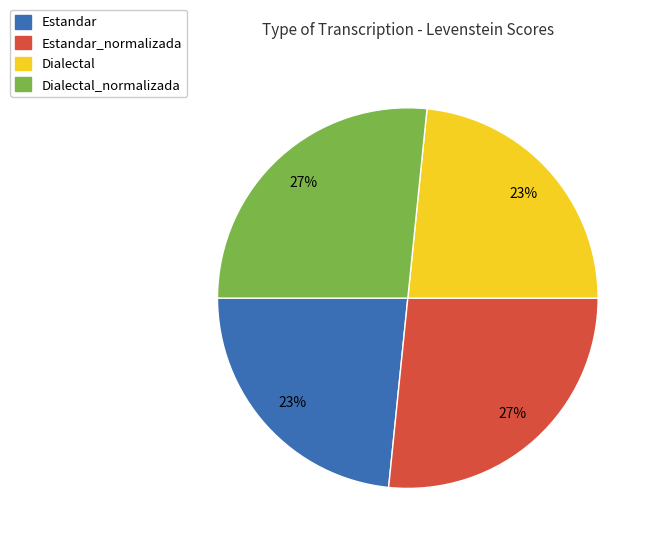

To the nearest percent, what is the average slice percentage?

25%